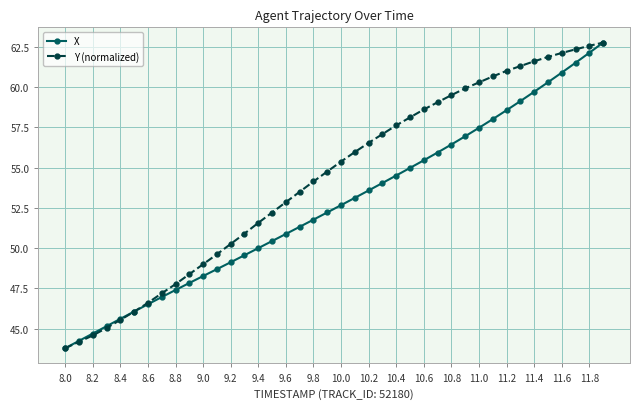

Rank the series by their average value, from highest to lowest.

Y (normalized), X